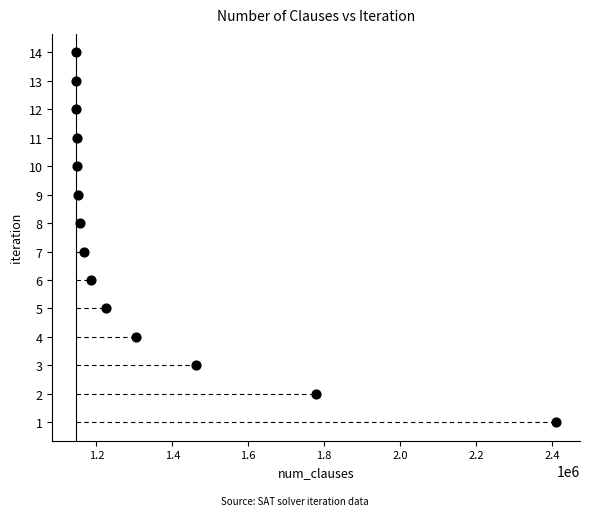

What is the range of Y values (max minus min)?

13